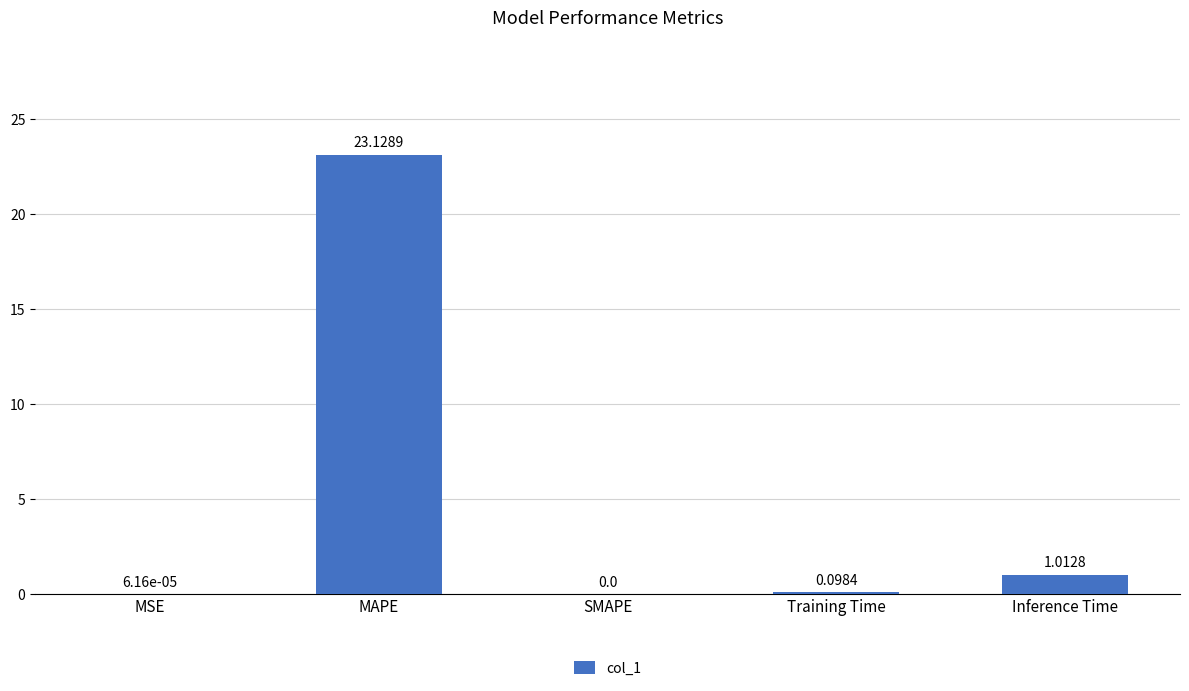

Between Inference Time and MSE, which is larger?

Inference Time